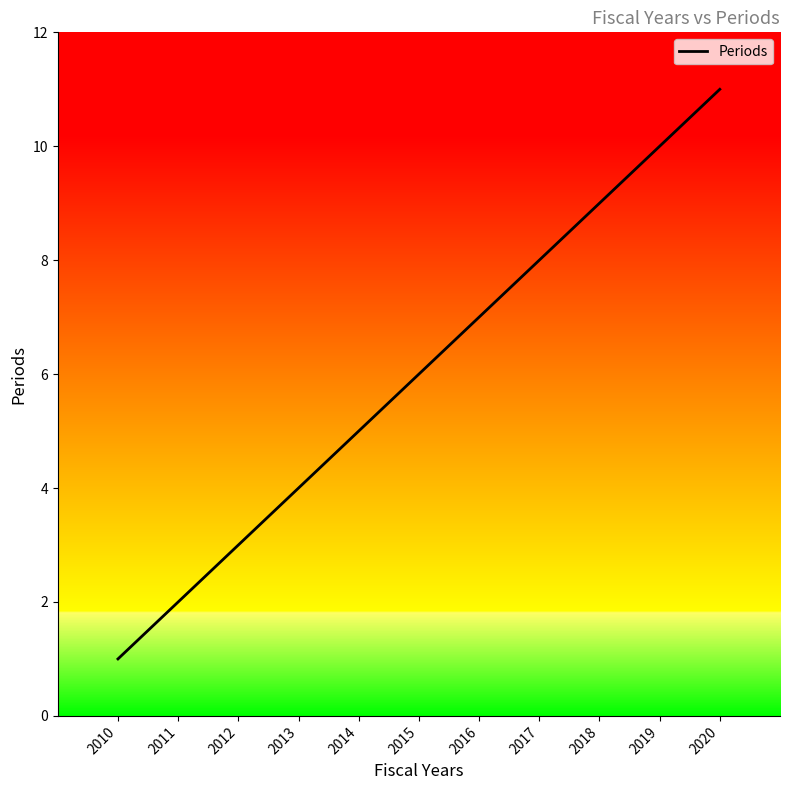

True or false: there are more than 1 points higher than both neighbors.

False